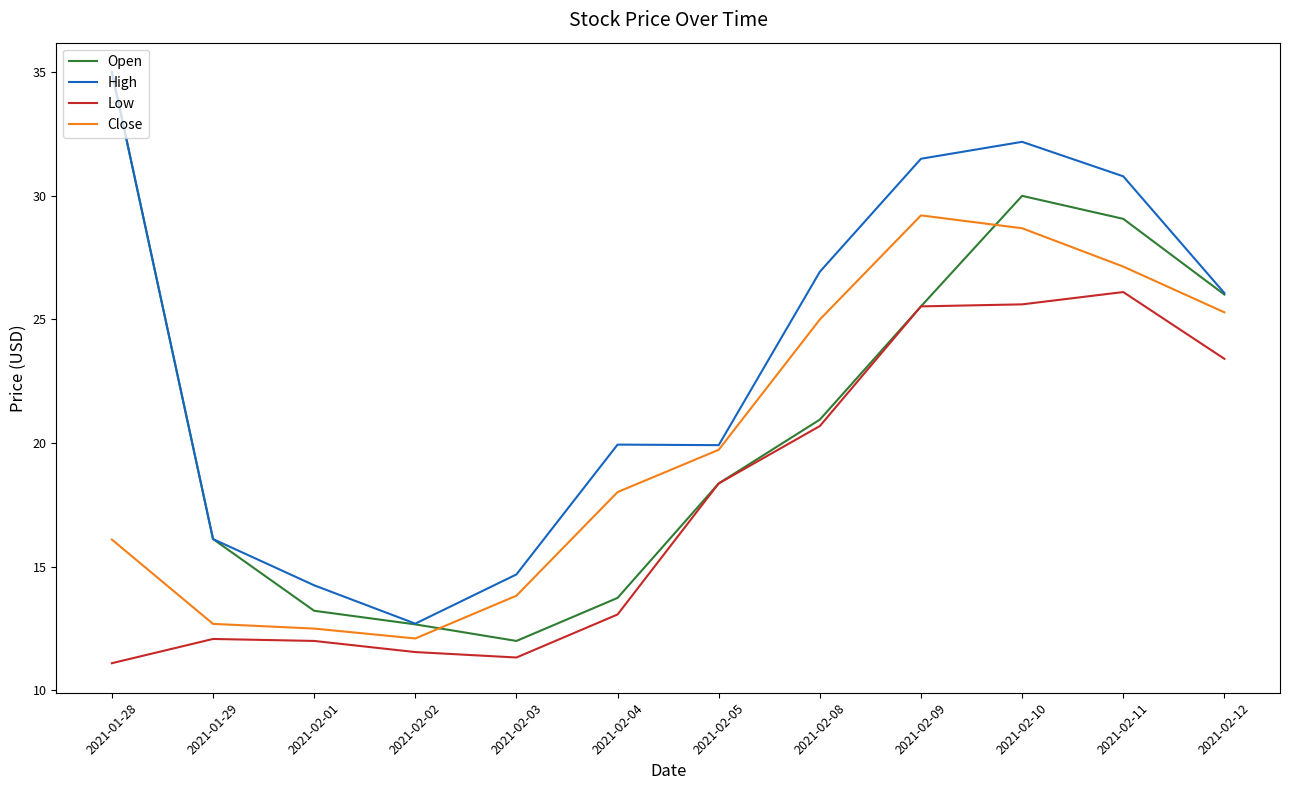

Which series has the widest spread of values?

Open